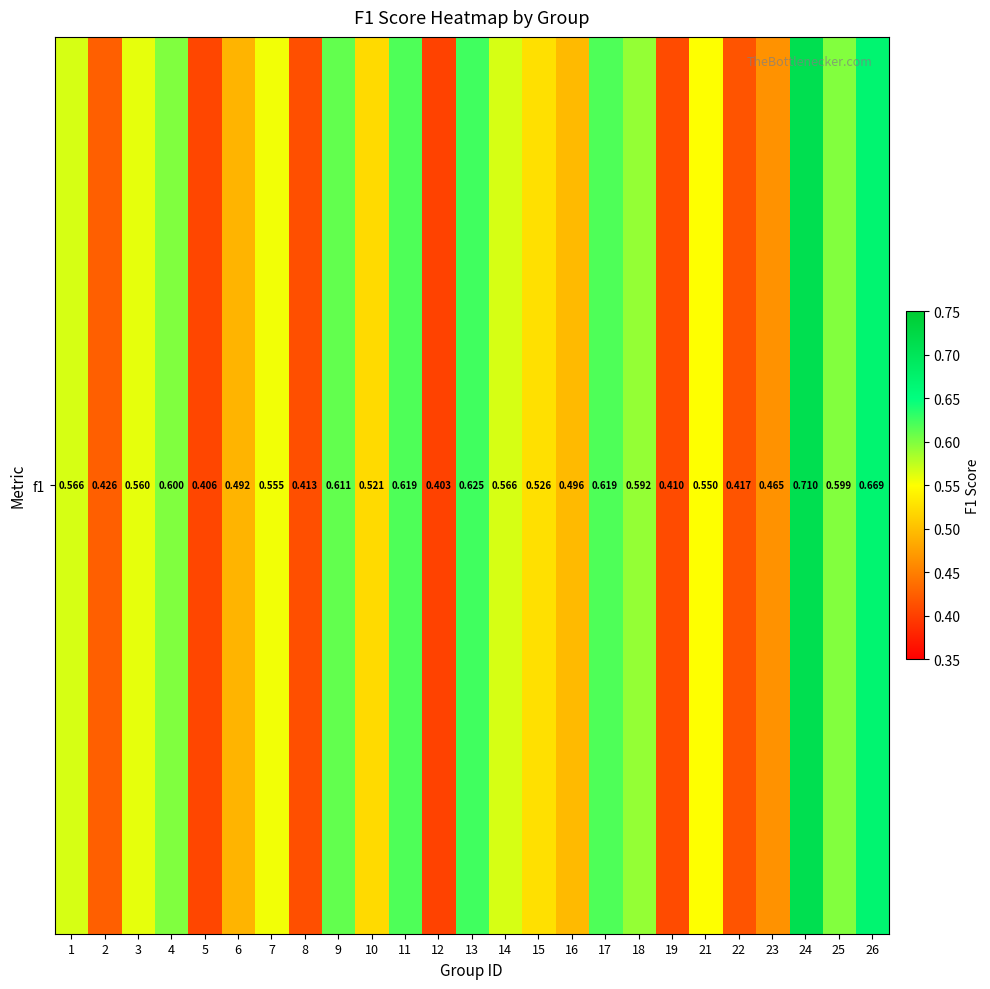

How many values are between 0 and 1?

25